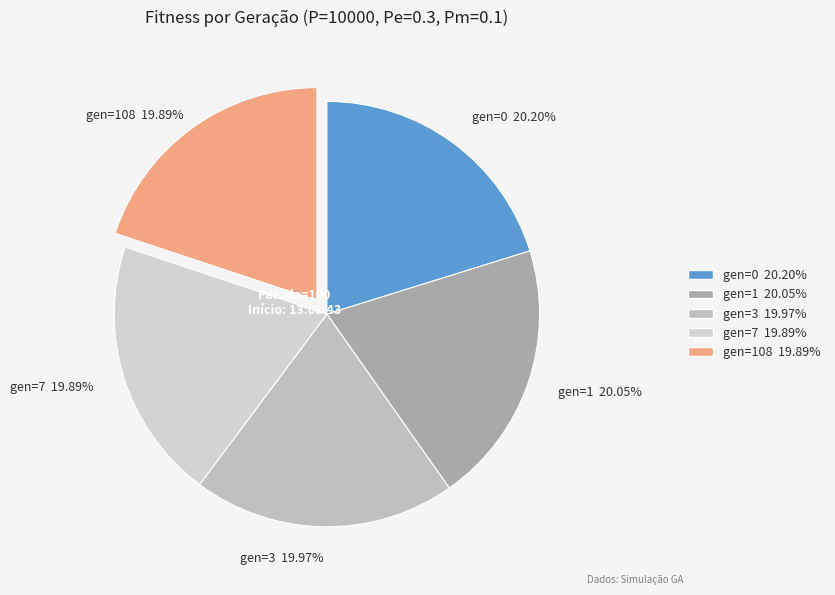

How many segments does this pie chart have?

5